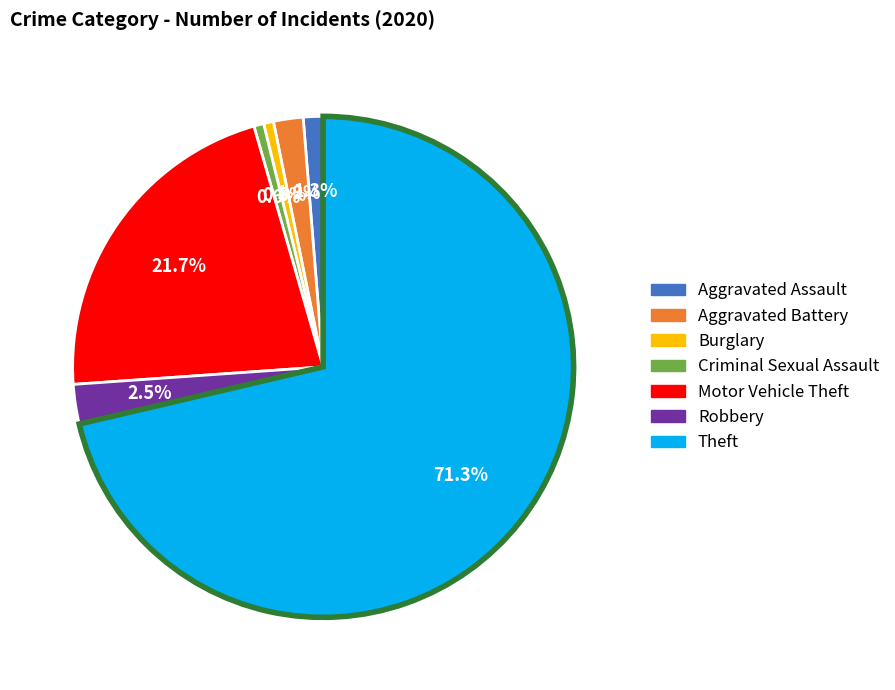

How many segments does this pie chart have?

7